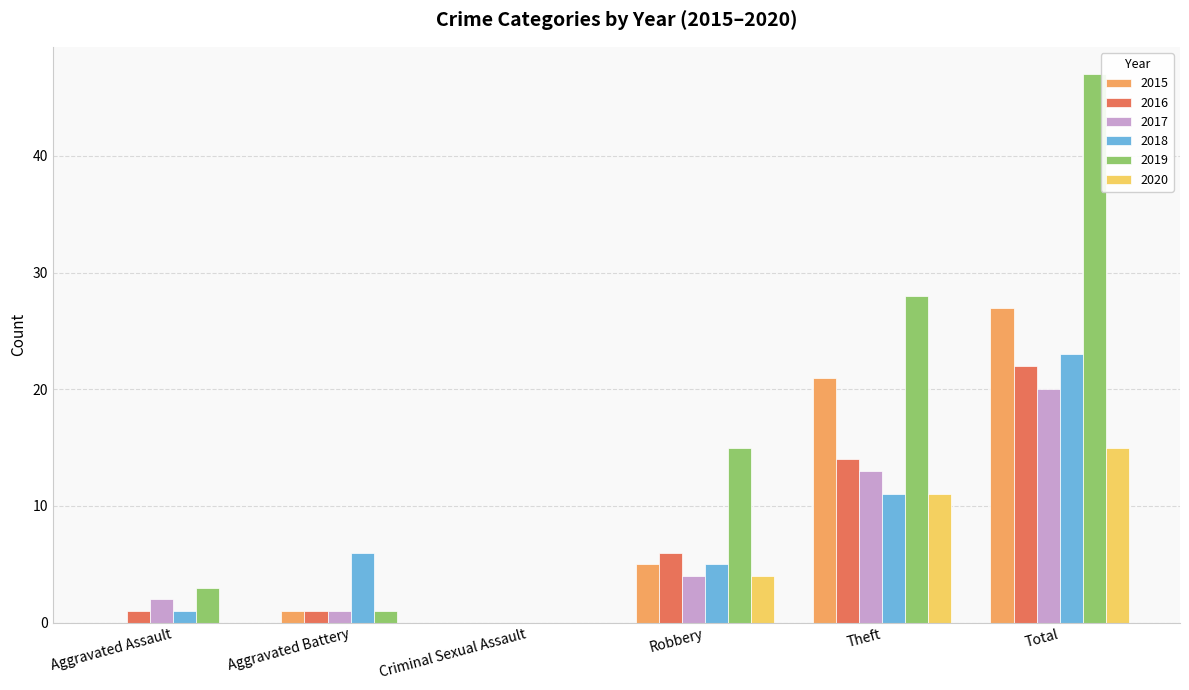

What is the sum of all 2016 values?

44